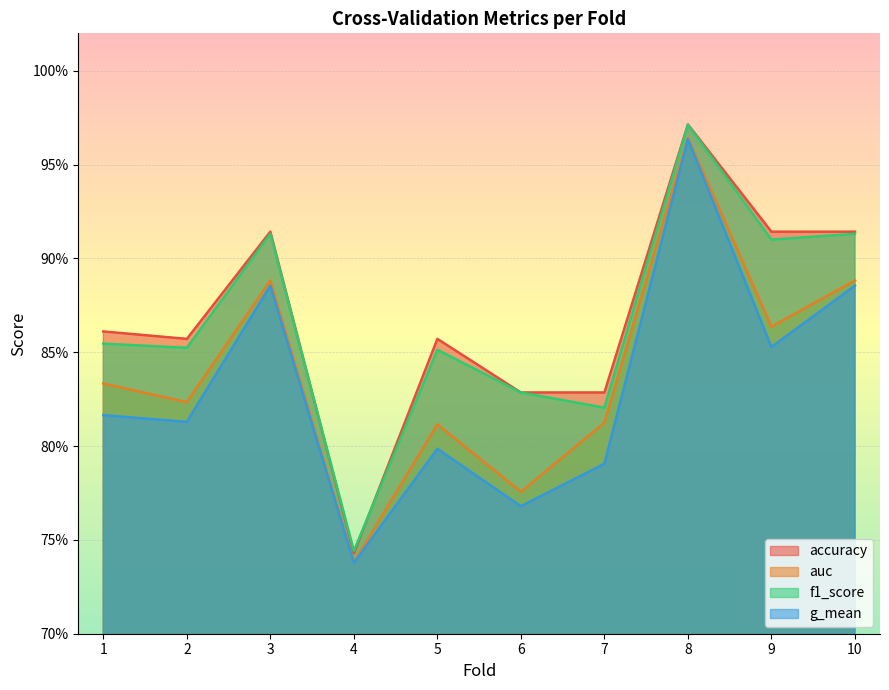

Which series has the largest range (max minus min)?

accuracy